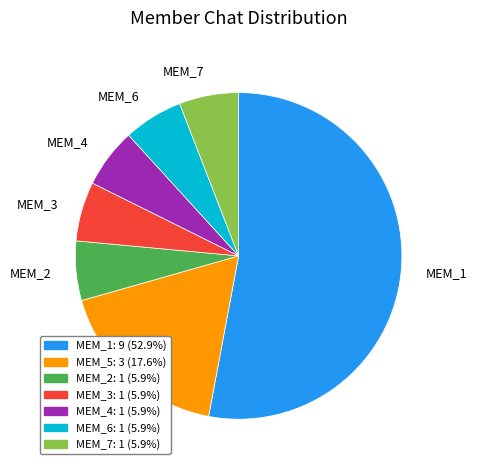

Which slice is the largest?

MEM_1